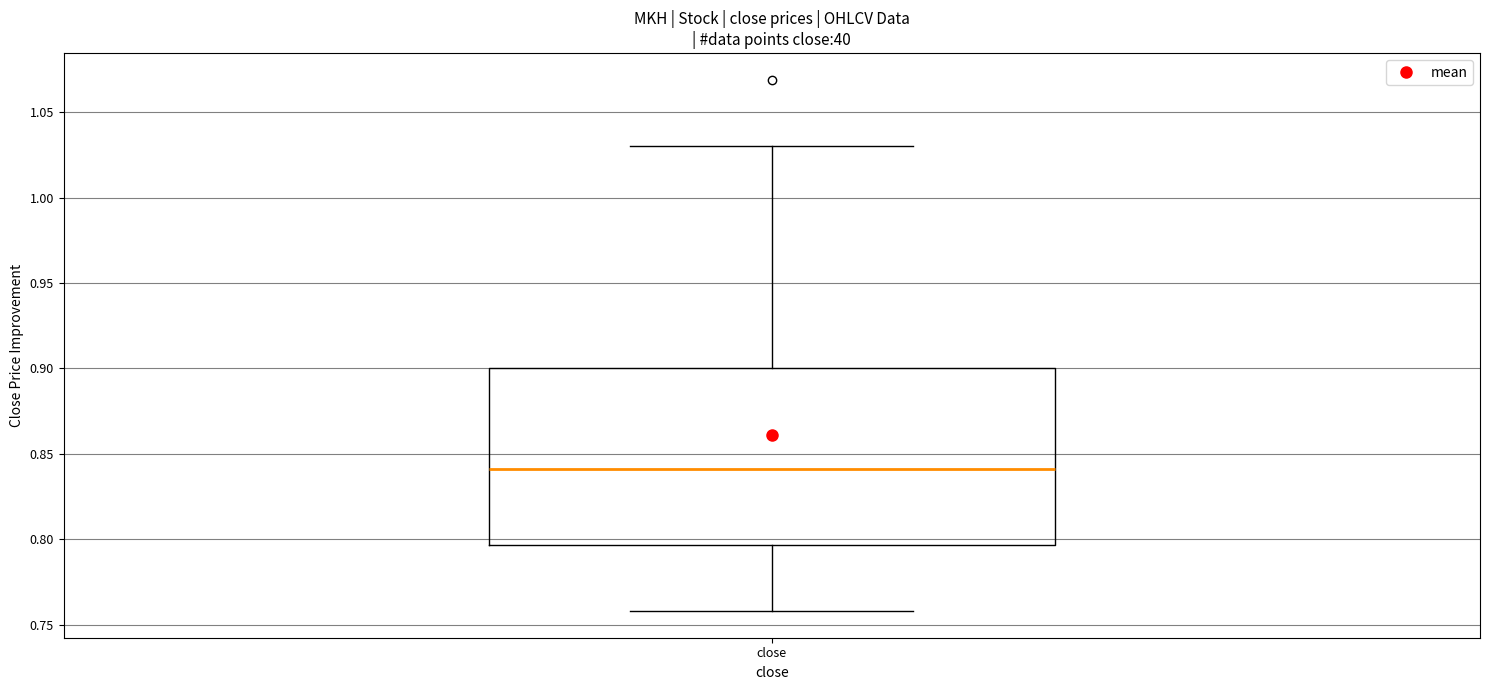

Where does the upper whisker of the box for close end on the y-axis? The values are not printed on the chart, so give them approximately, as read against the axis.

1.030